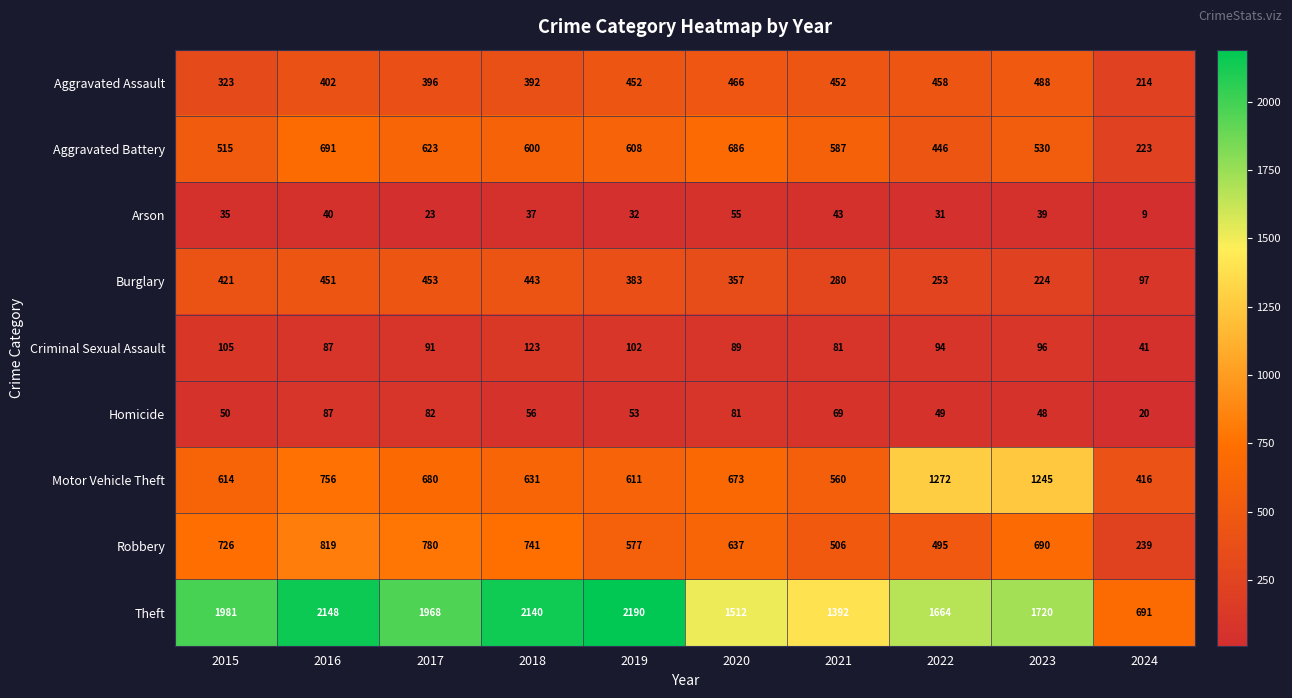

List the labels in order of Theft value, smallest first.

2024, 2021, 2020, 2022, 2023, 2017, 2015, 2018, 2016, 2019